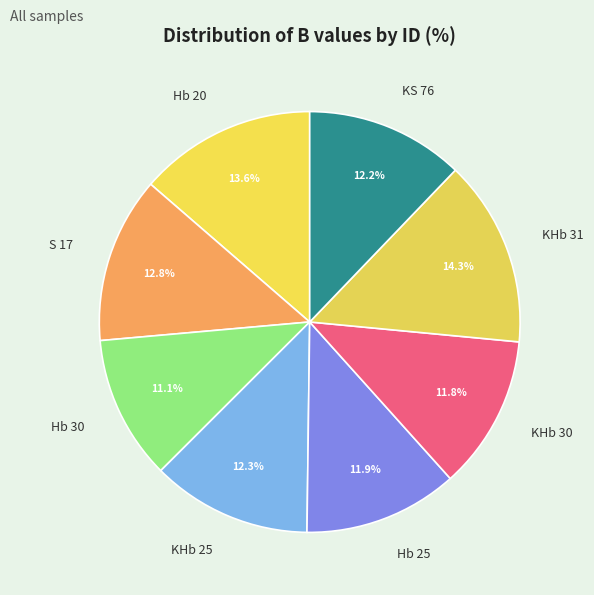

Is S 17 the majority of the pie?

No